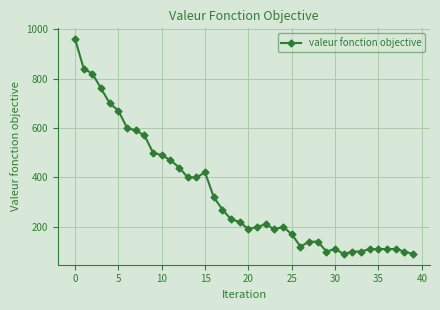

What is the difference between the second highest and second lowest values?

750